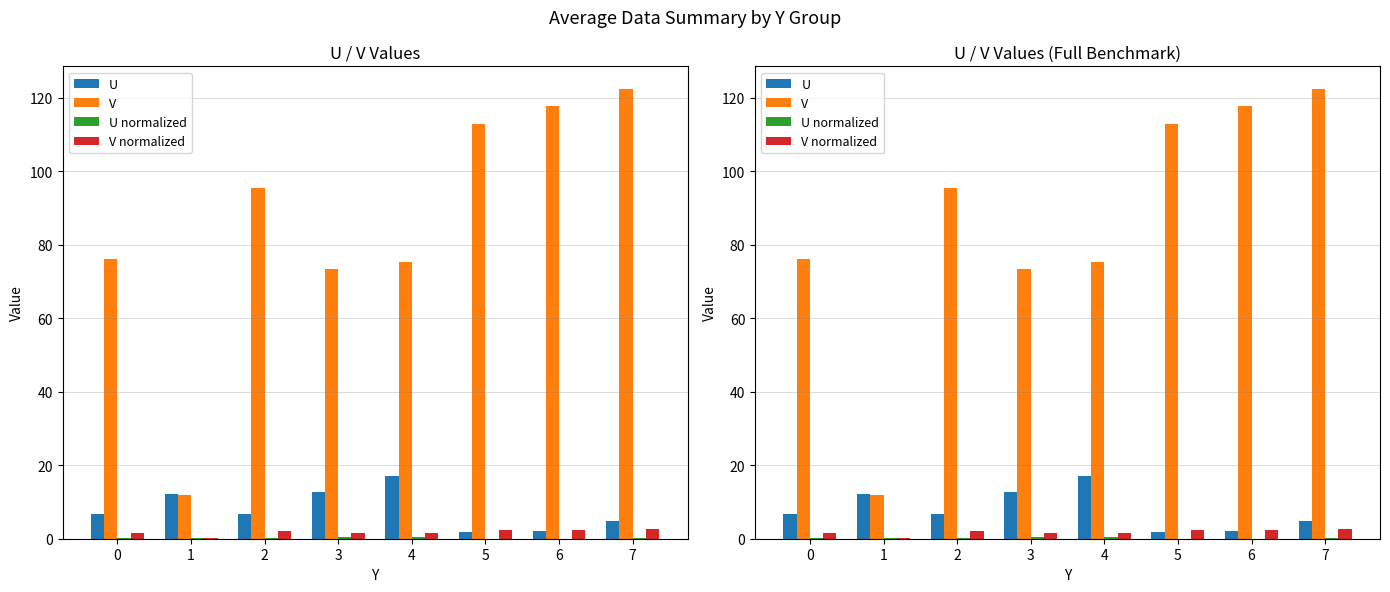

Which series has the largest total across all categories?

V